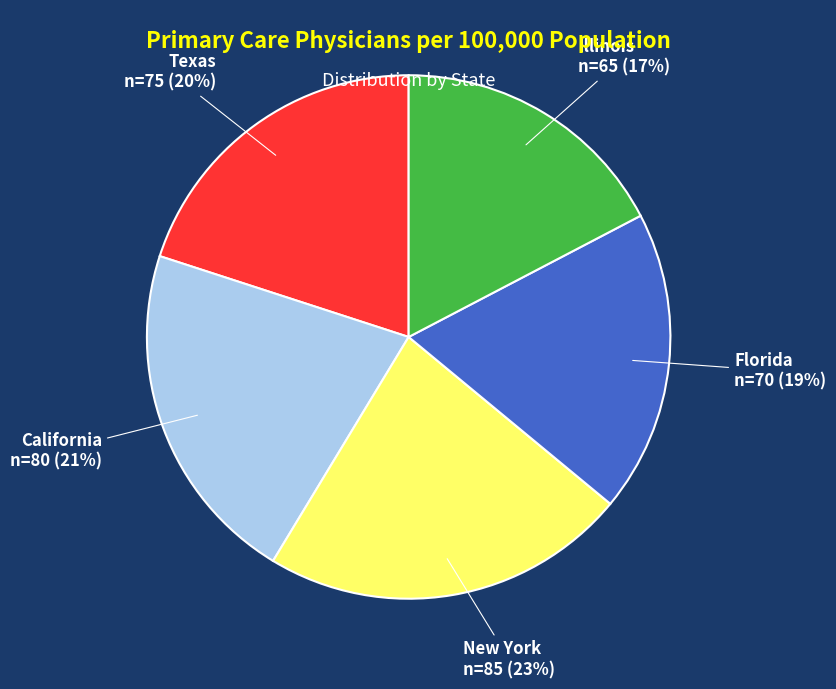

Combined, do California and Texas account for over 50%?

No